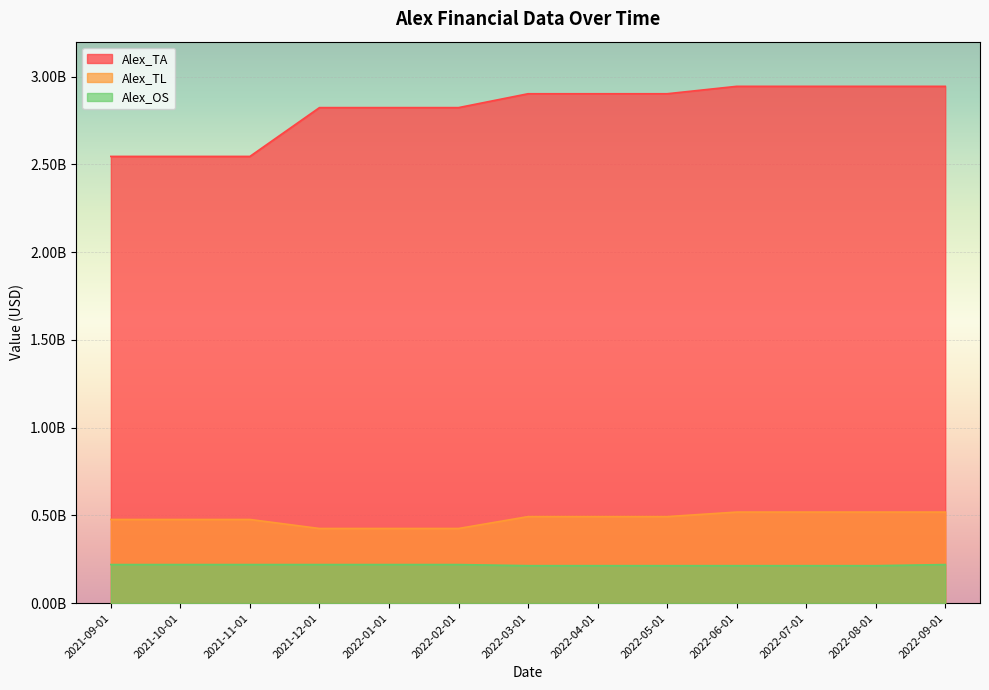

Reading left to right, what are all the values shown in this chart?

Alex_TA: 2546040000	2546040000	2546040000	2824170000	2824170000	2824170000	2903170000	2903170000	2903170000	2945450000	2945450000	2945450000	2945450000
Alex_TL: 476970000	476970000	476970000	425600000	425600000	425600000	493350000	493350000	493350000	519110000	519110000	519110000	519110000
Alex_OS: 219960000	219960000	219960000	219960000	219960000	219960000	213630000	213630000	213630000	213630000	213630000	213630000	219956000